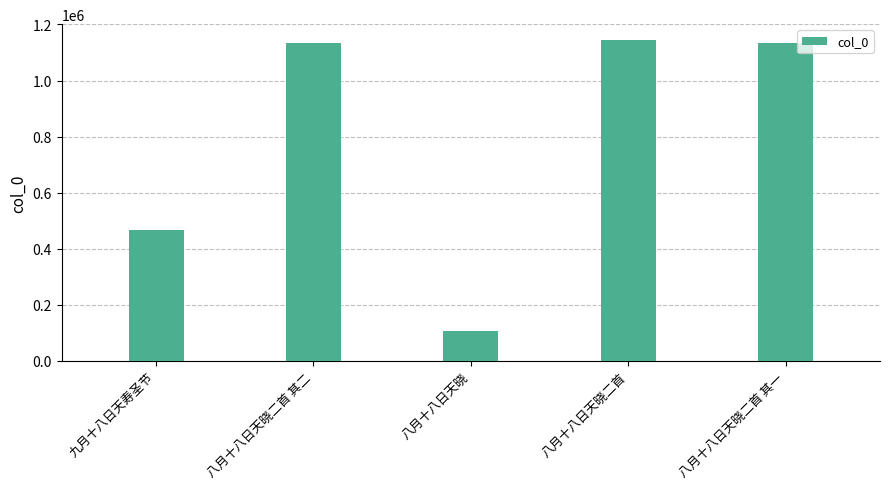

Does the chart contain stacked bars?

No